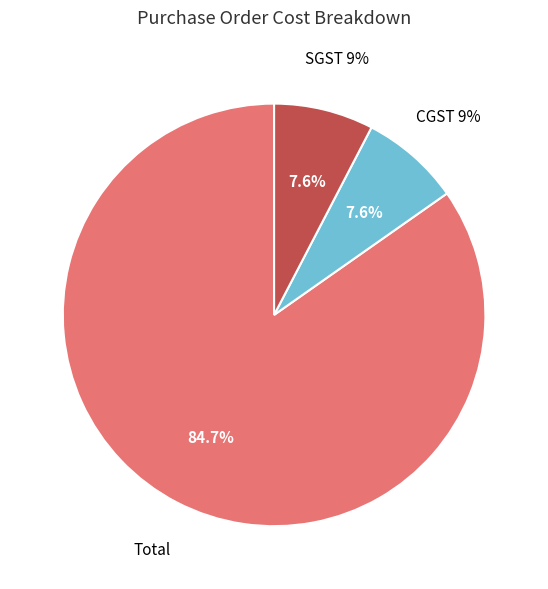

Which category has the biggest portion of the pie?

Total